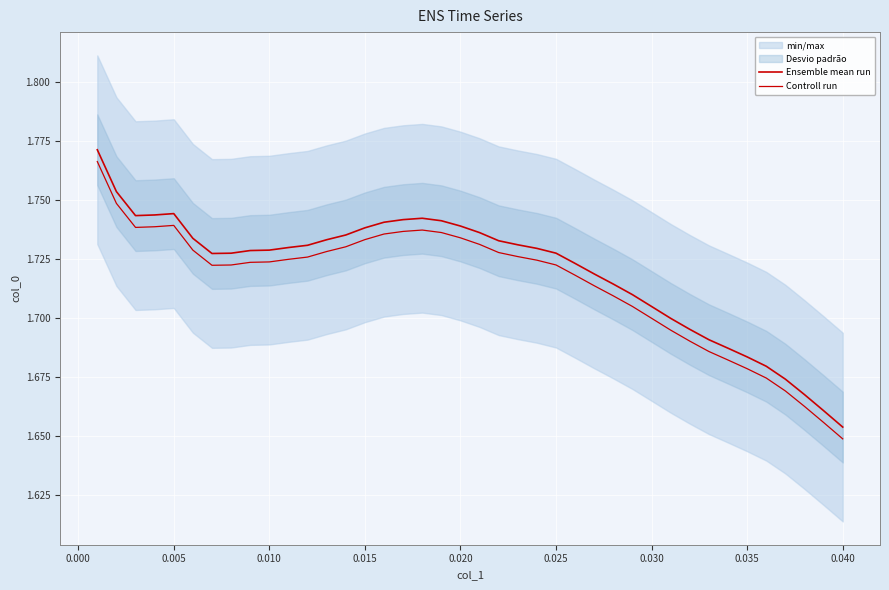

True or false: Controll run and Ensemble mean run intersect in this chart.

False